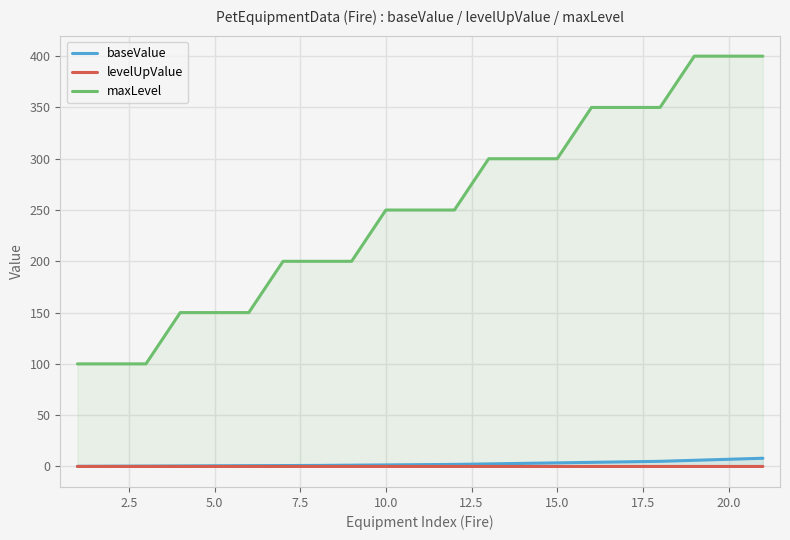

How many lines are shown in the chart?

3